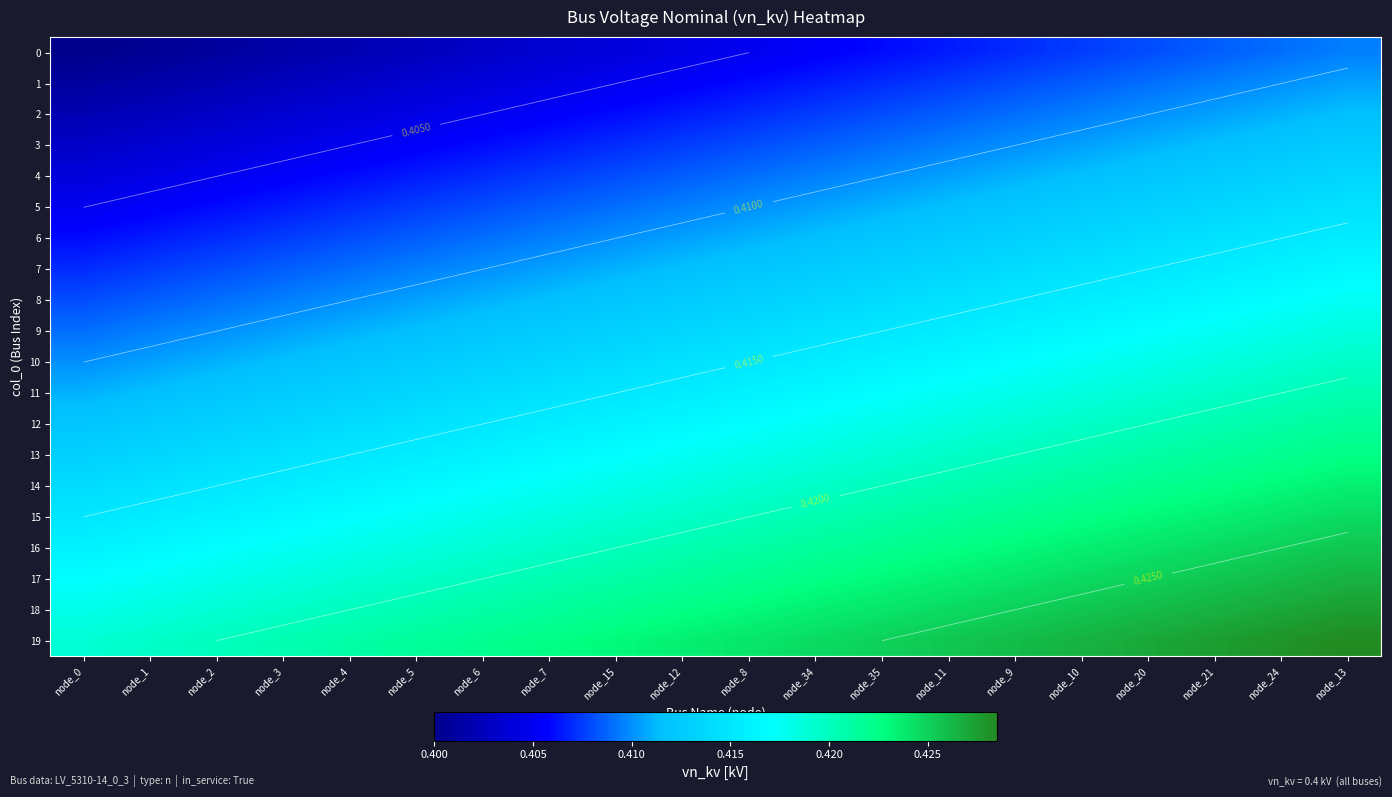

At which label is 15 closest to 0?

node_0